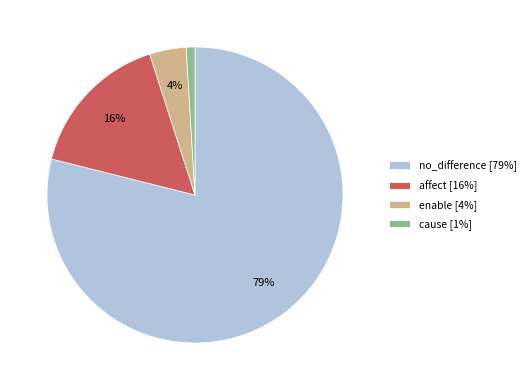

Which slice represents more than half of the pie?

no_difference